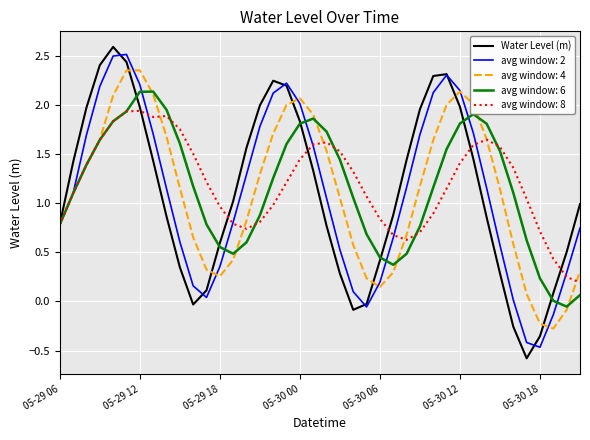

What is the greatest value displayed?

2.6